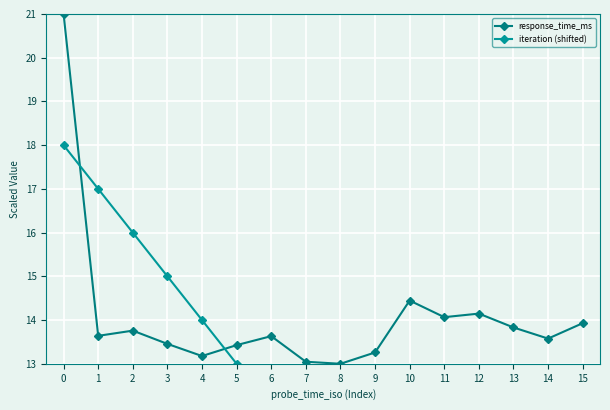

Reading left to right, what are all the values shown in this chart?

response_time_ms: 21.0	13.6	13.8	13.5	13.2	13.4	13.6	13.0	13.0	13.3	14.4	14.1	14.1	13.8	13.6	13.9
iteration (shifted): 18.0	17.0	16.0	15.0	14.0	13.0	12.0	11.0	10.0	9.0	8.0	7.0	6.0	5.0	4.0	3.0